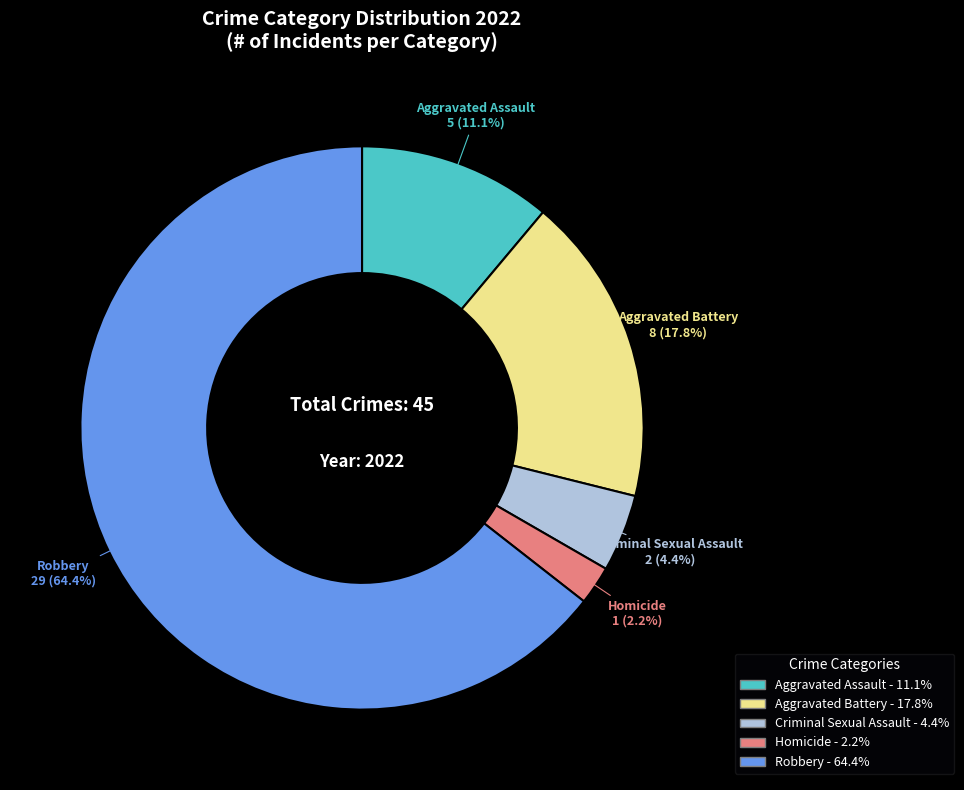

True or false: Aggravated Assault accounts for 11% of the total.

True